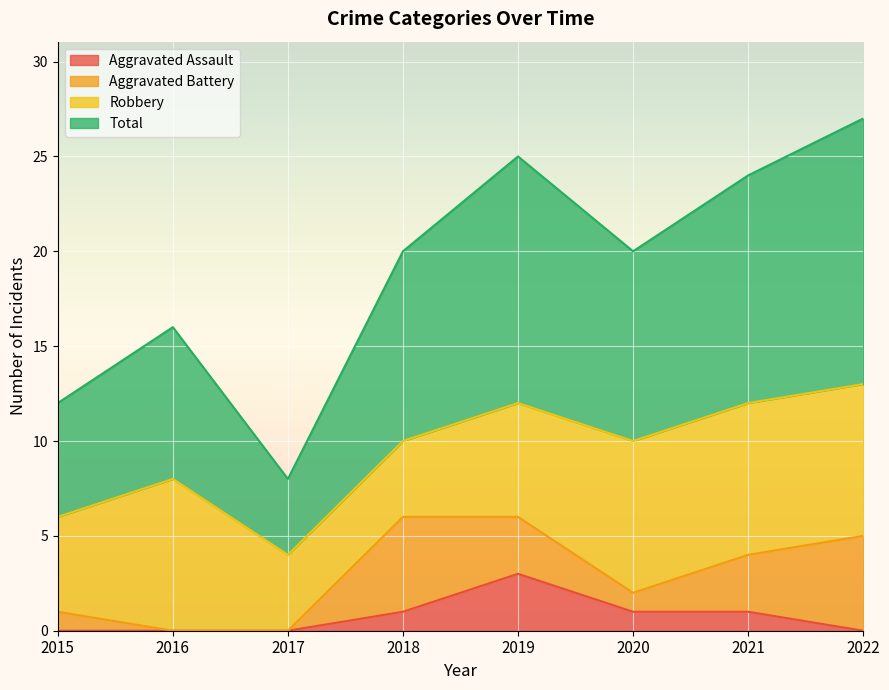

In Total, how many points are lower than both neighbors (excluding endpoints)?

2